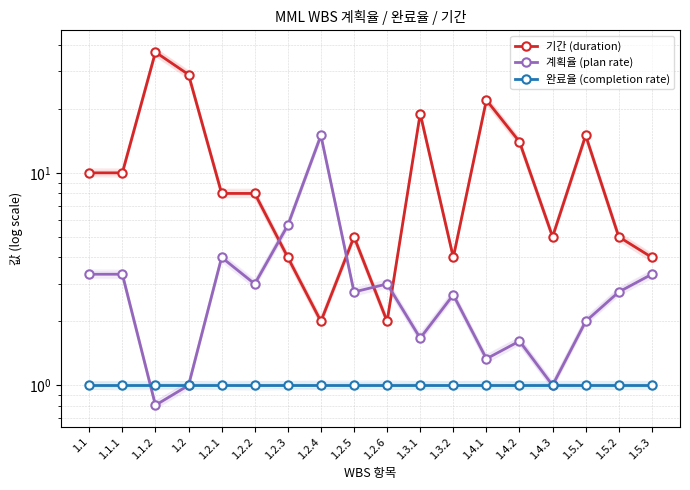

What are all the series names shown in the legend?

기간 (duration), 계획율 (plan rate), 완료율 (completion rate)